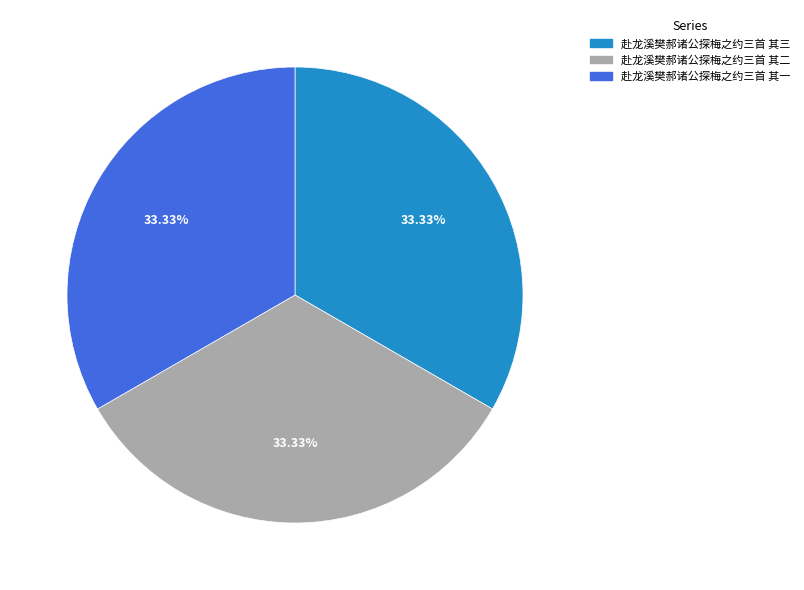

To the nearest percent, what portion does 赴龙溪樊郝诸公探梅之约三首 其二 represent?

33%